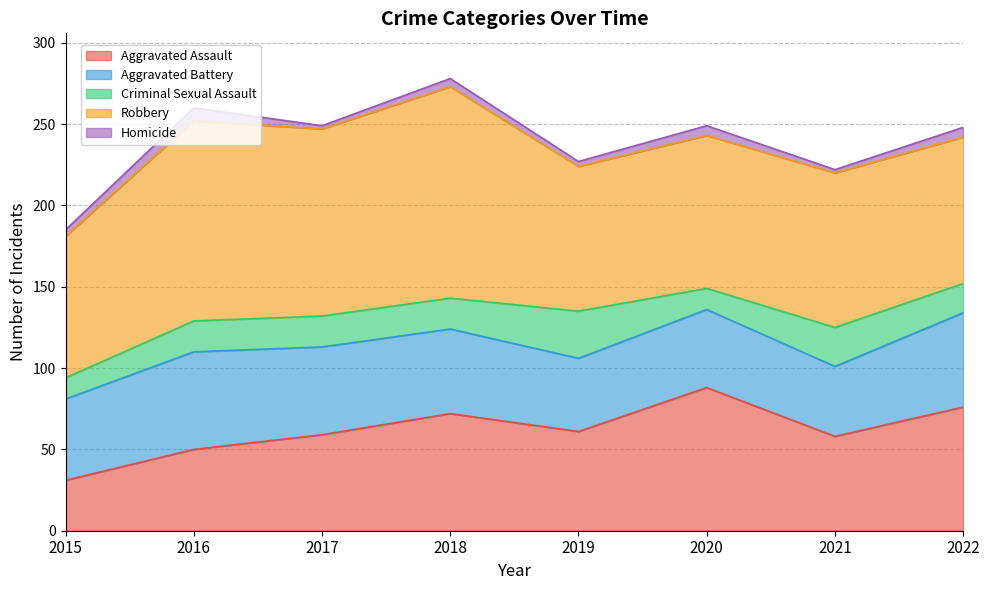

At which category is the sum across all series the highest?

2018